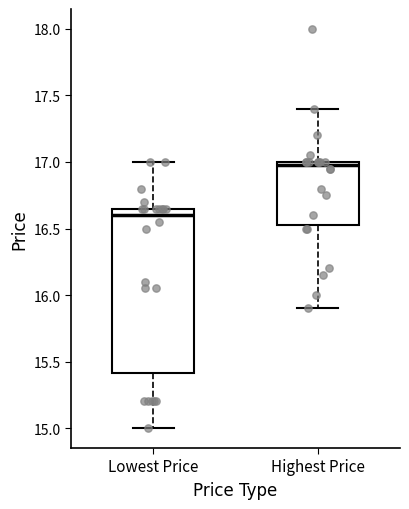

Which box is the tallest, from its lower edge to its upper edge?

Lowest Price